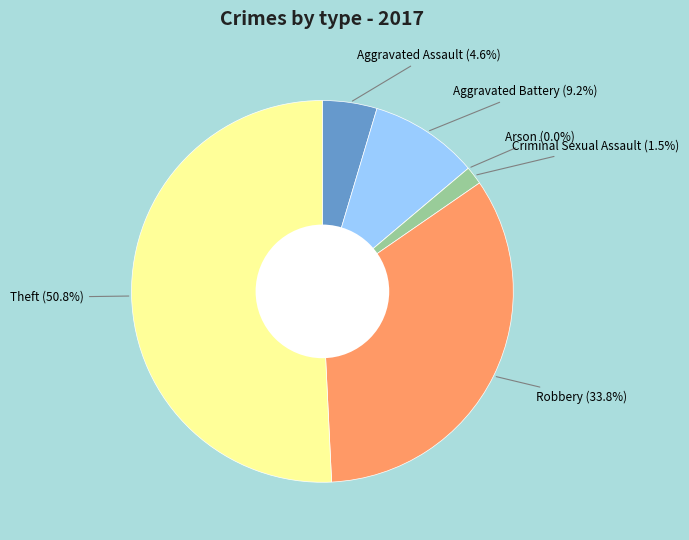

Rank the categories by value from highest to lowest.

Theft, Robbery, Aggravated Battery, Aggravated Assault, Criminal Sexual Assault, Arson